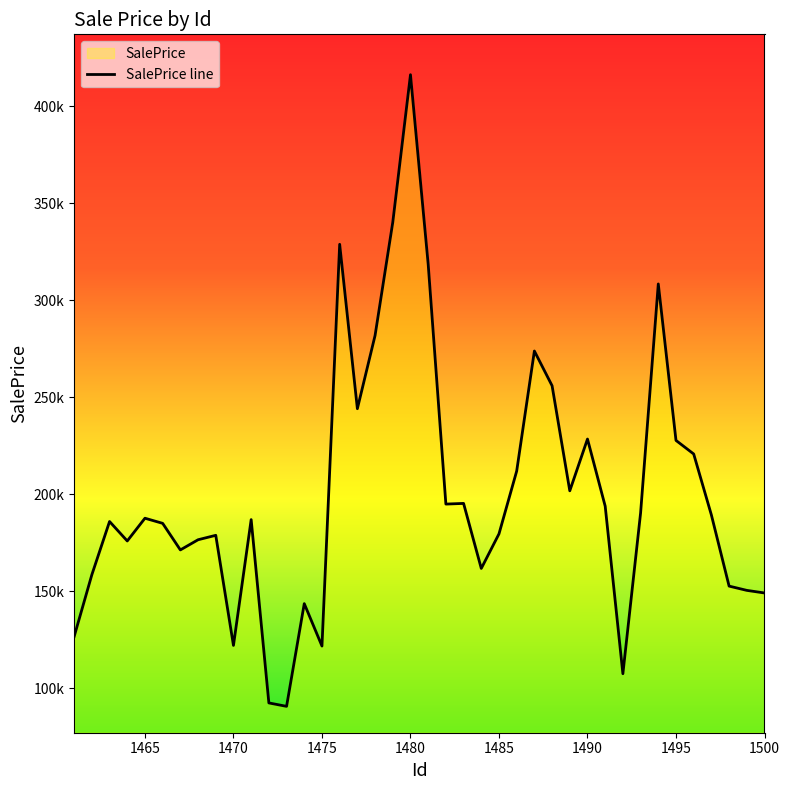

Does the chart display data point markers on the line(s)?

No